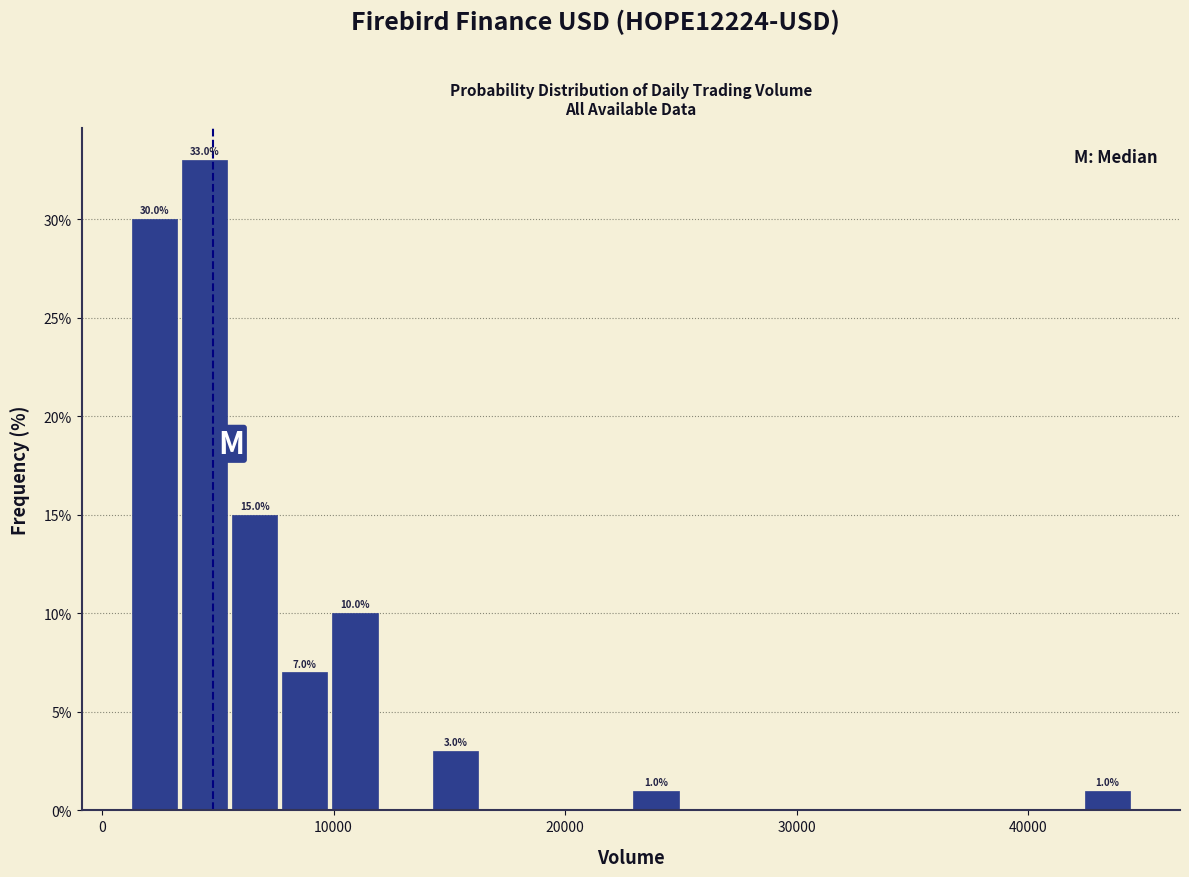

Read against the x-axis, roughly where is the centre of the tallest bar?

4000